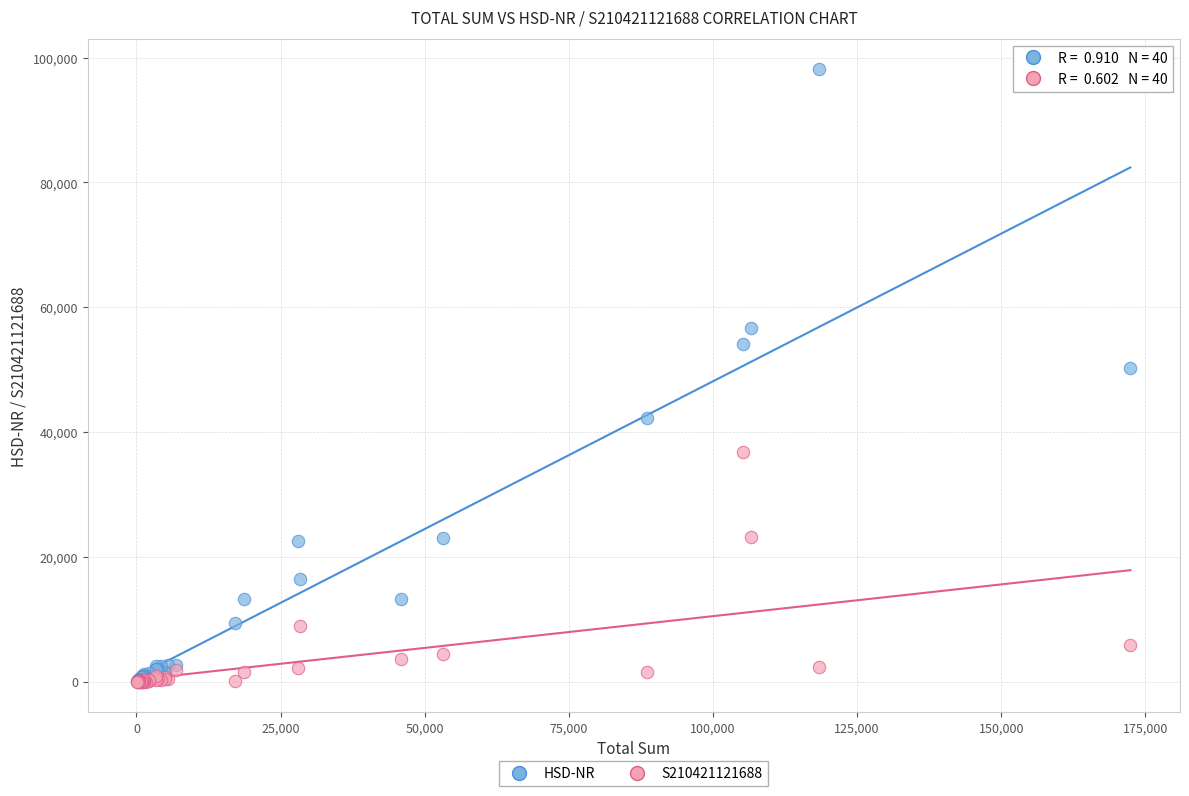

In the HSD-NR series, what Y value is closest to 49074?

50239